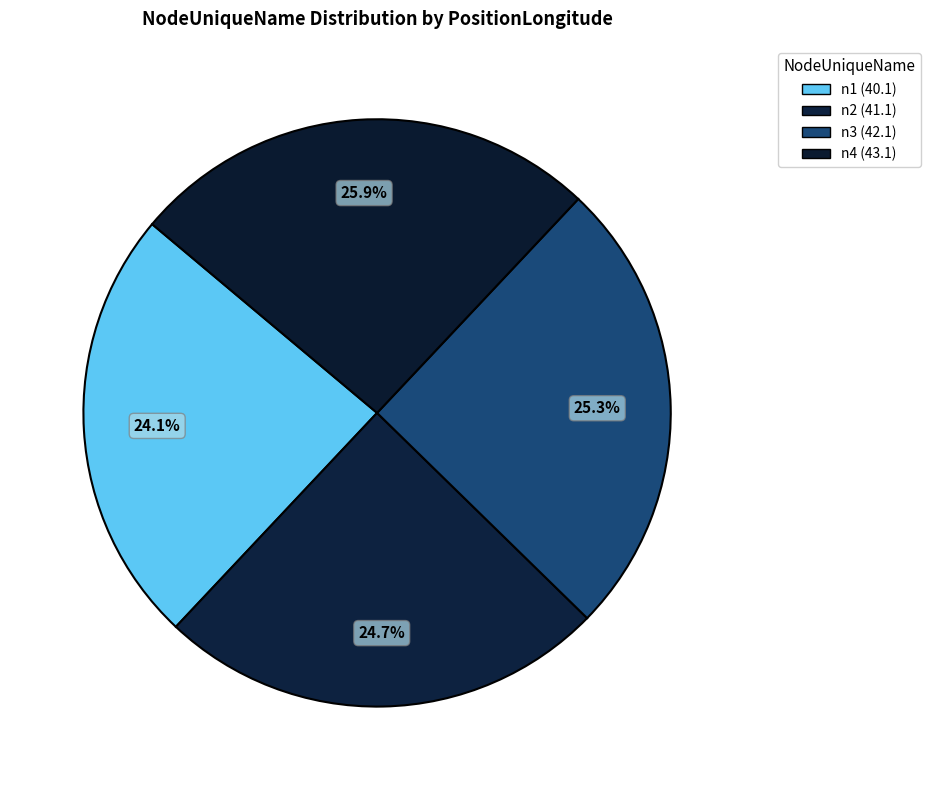

Approximately how many times larger is the value at n3 compared to n4?

1.0